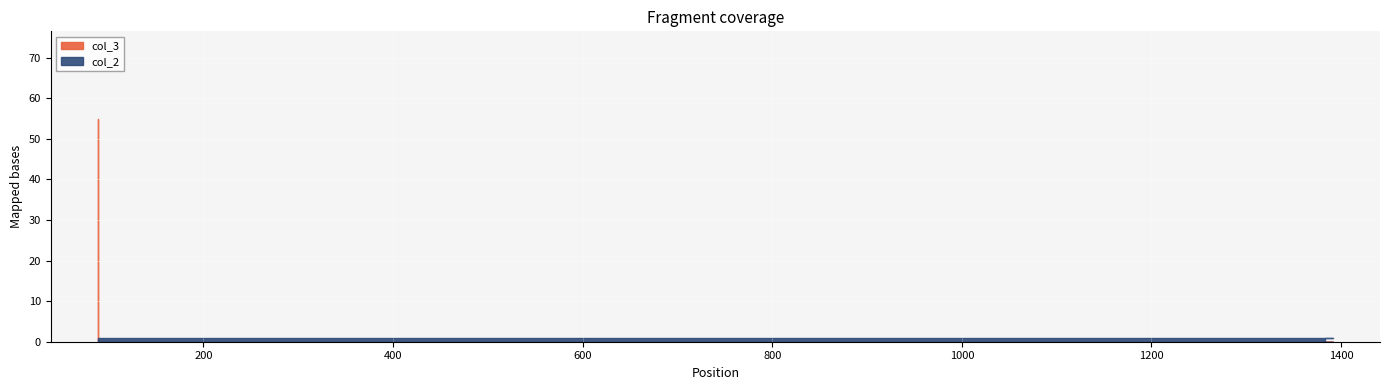

How many values in the col_3 series exceed 0?

1